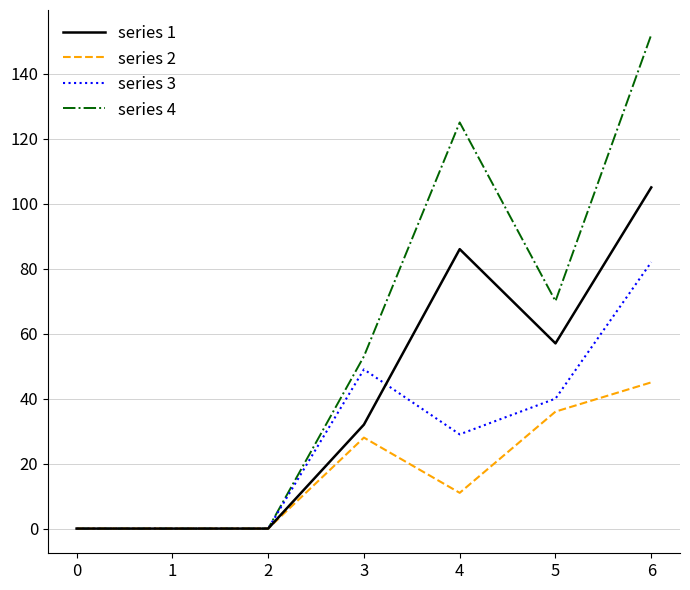

Which series has the largest total across all categories?

series 4